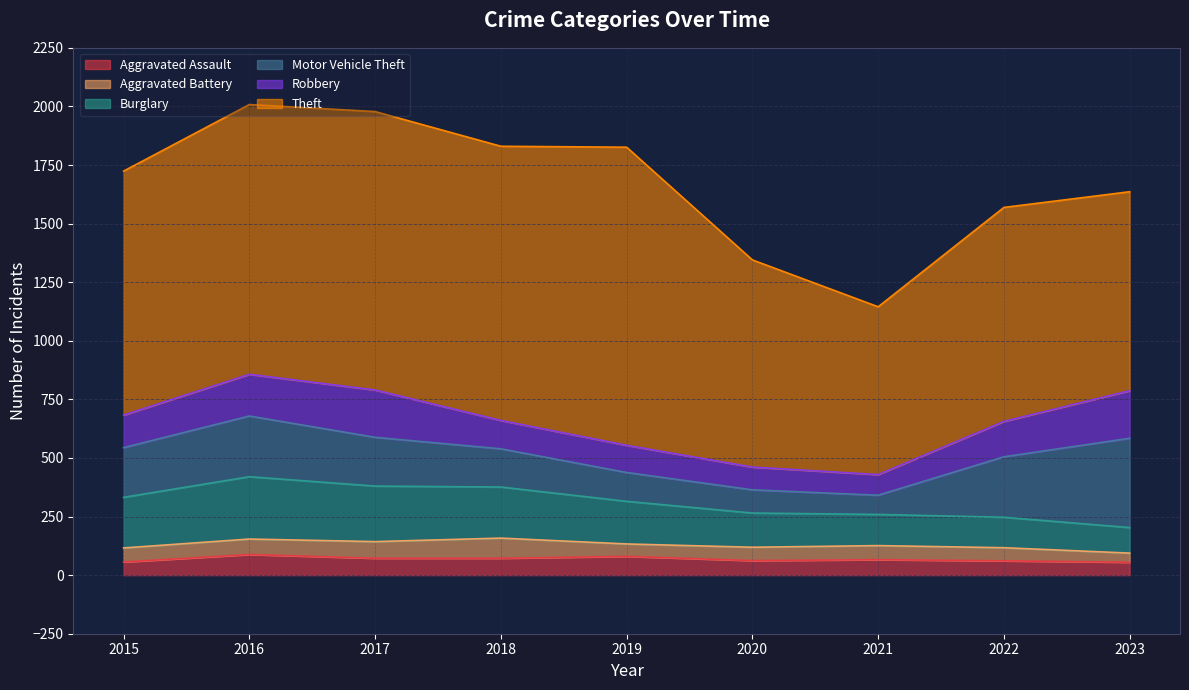

Which category has the highest value in the Theft series?

2019